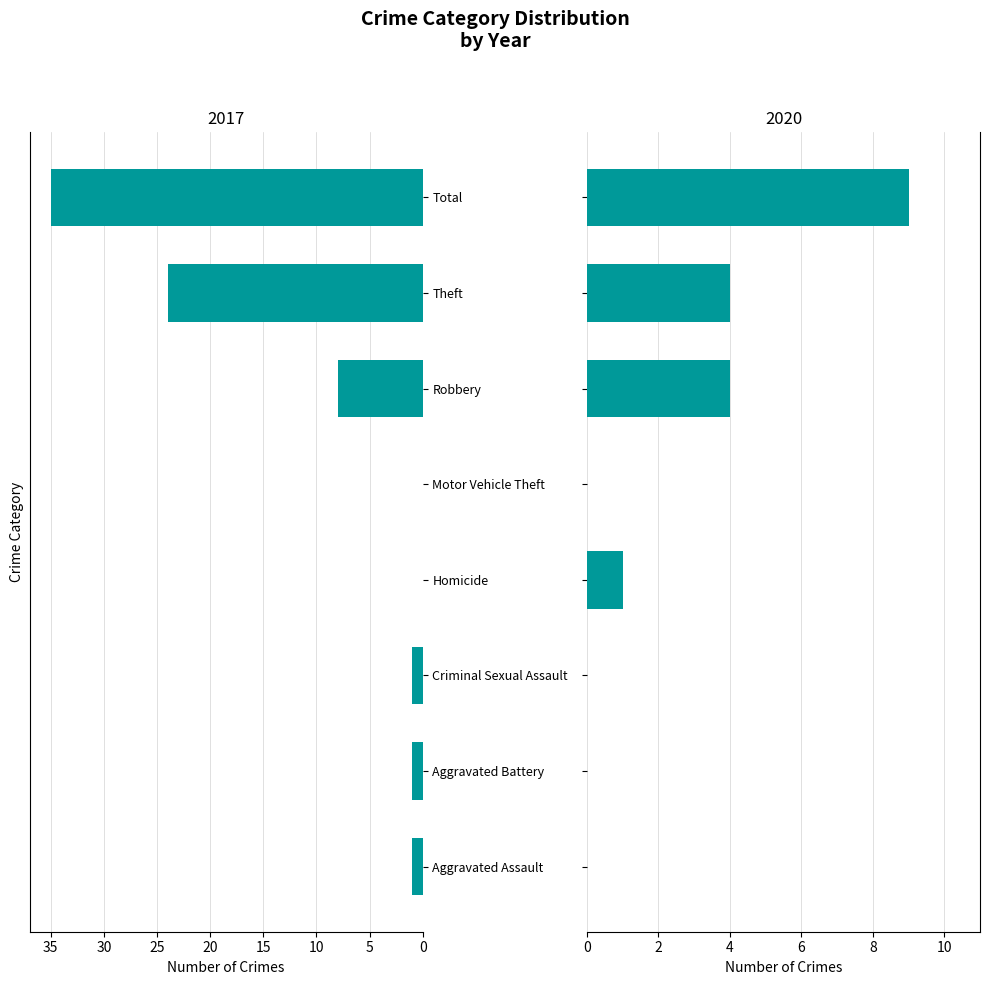

How many data points in 2017 are less than 1?

2